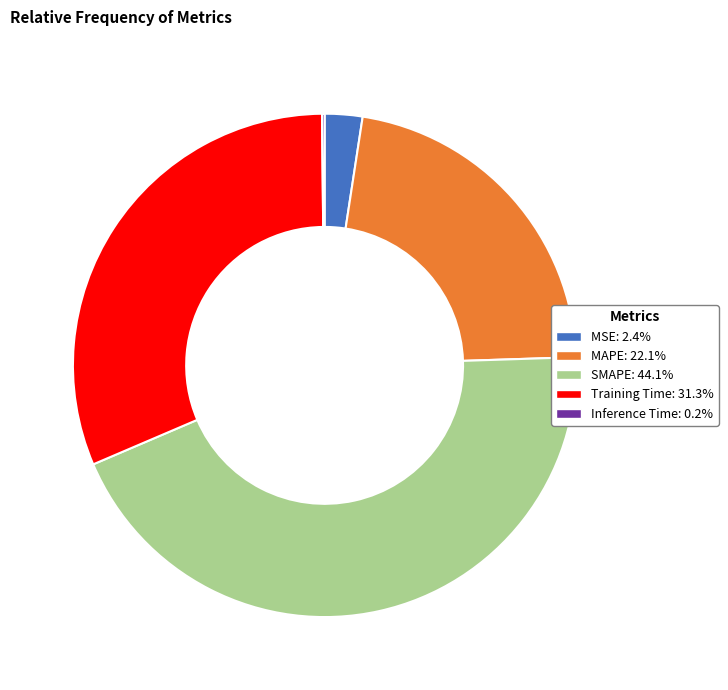

Combined, do SMAPE: 44.1% and Training Time: 31.3% account for over 50%?

Yes